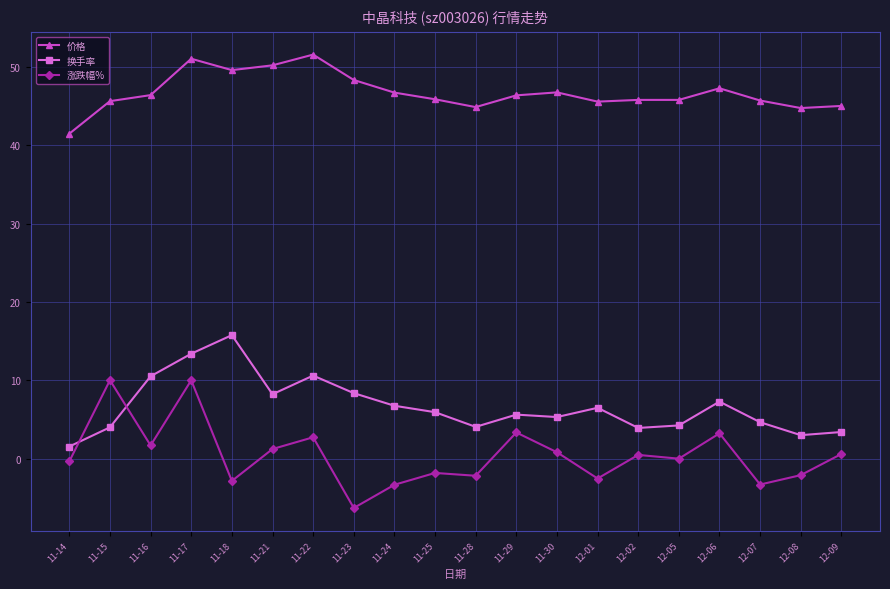

What is the smallest value displayed?

-6.3